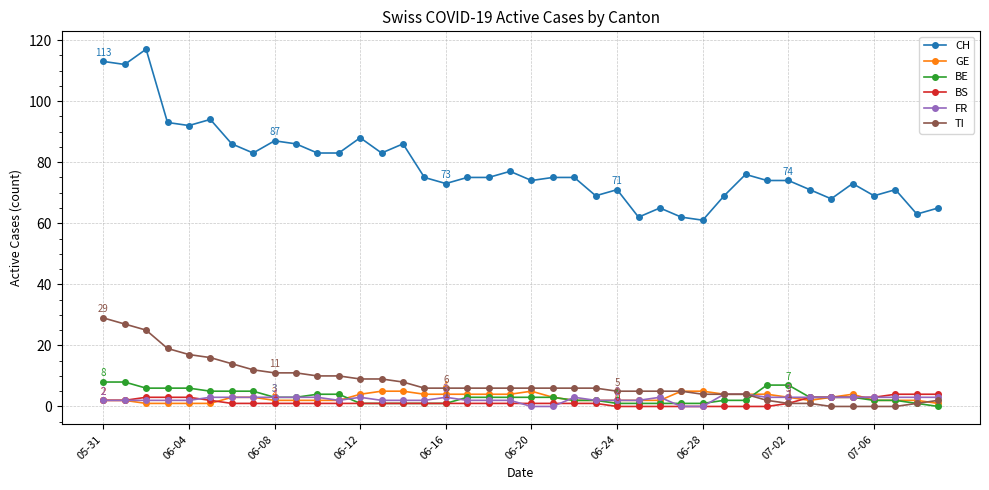

Which series has the largest total across all categories?

CH